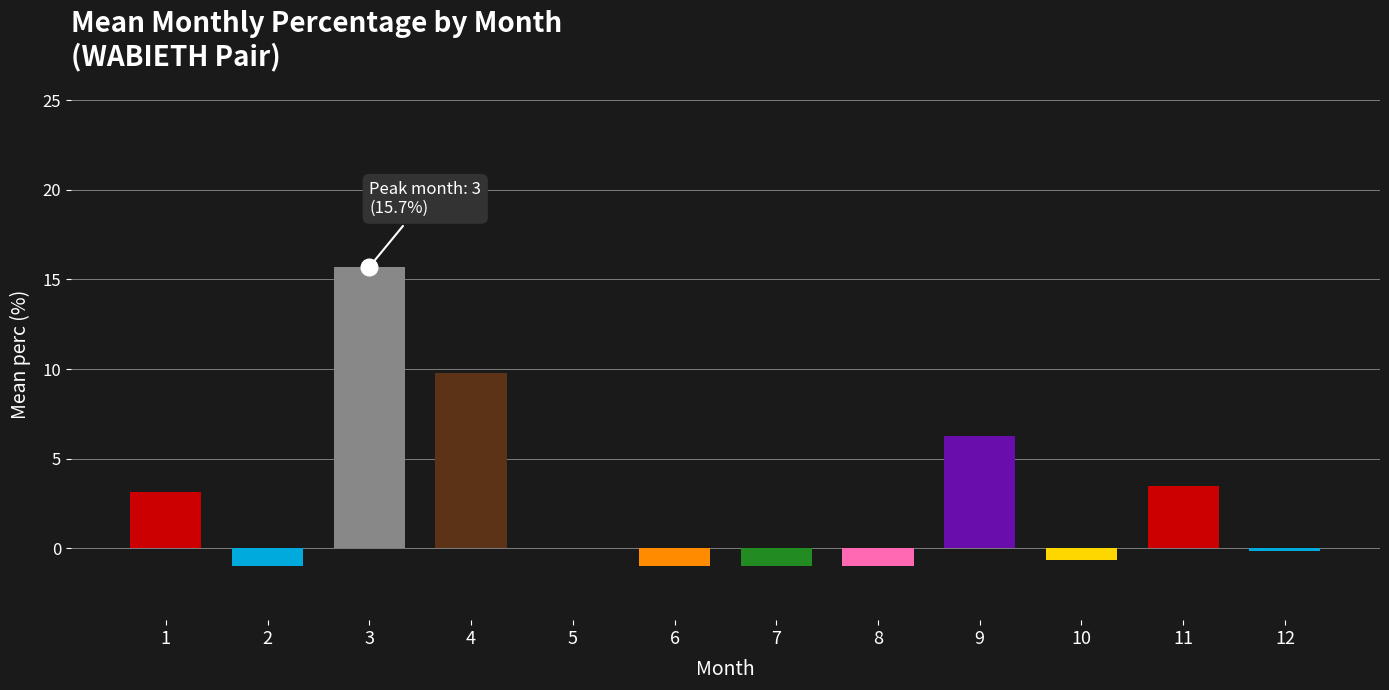

The value at 8 is -1.0. True or false?

True